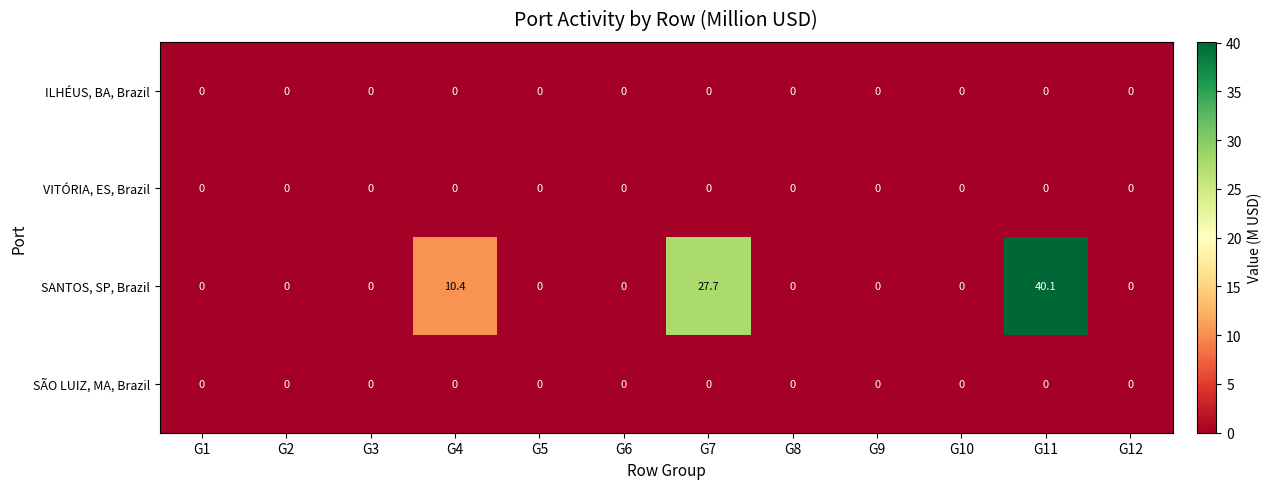

What is the difference between the maximum and second lowest values in the SANTOS, SP, Brazil series?

40.1